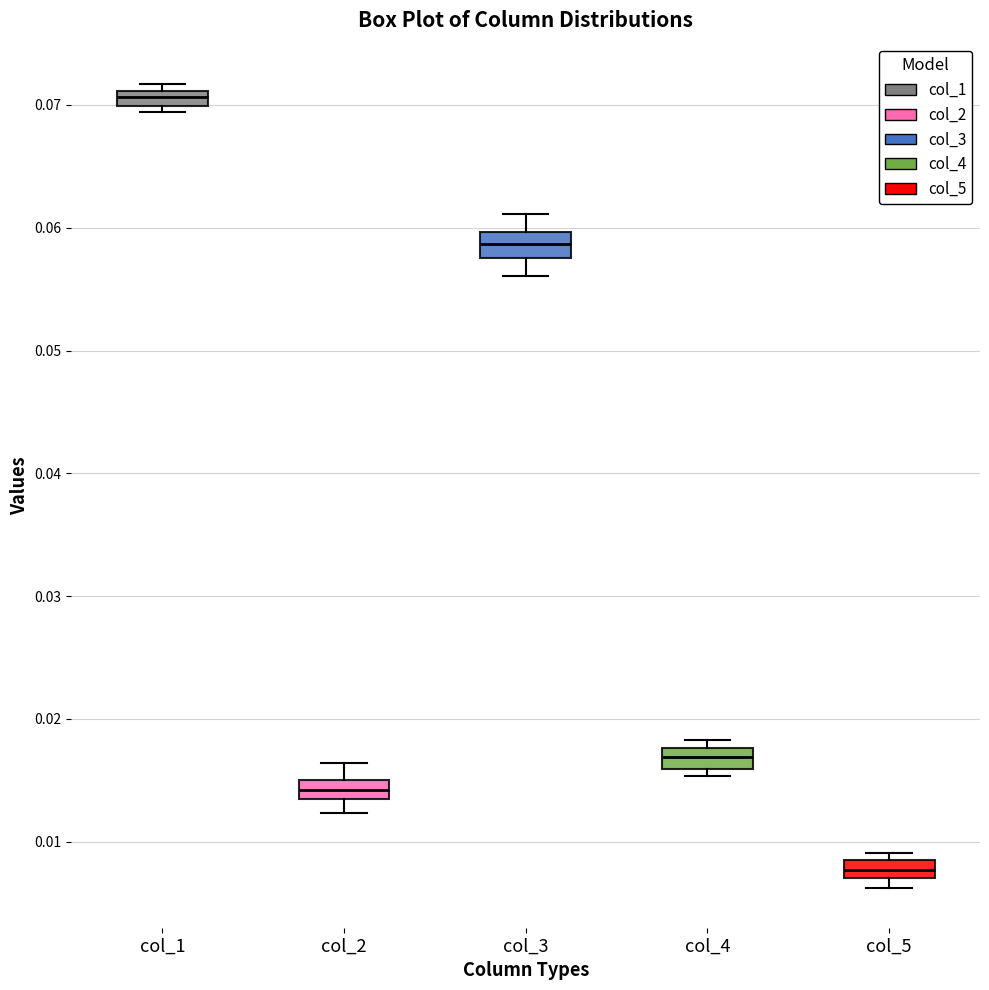

Which box has the lowest median line?

col_5